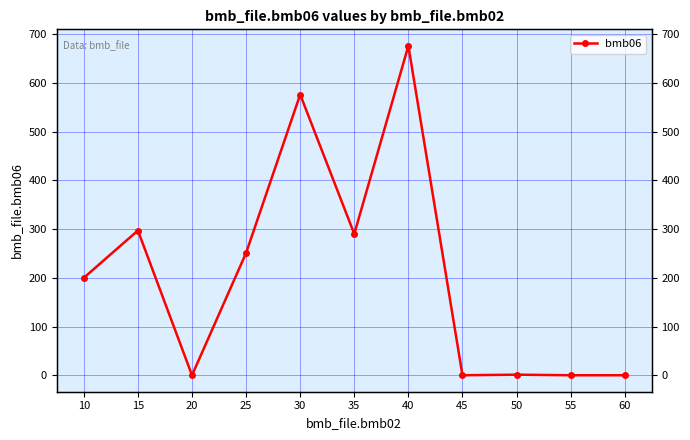

At which label is the value closest to 338?

15